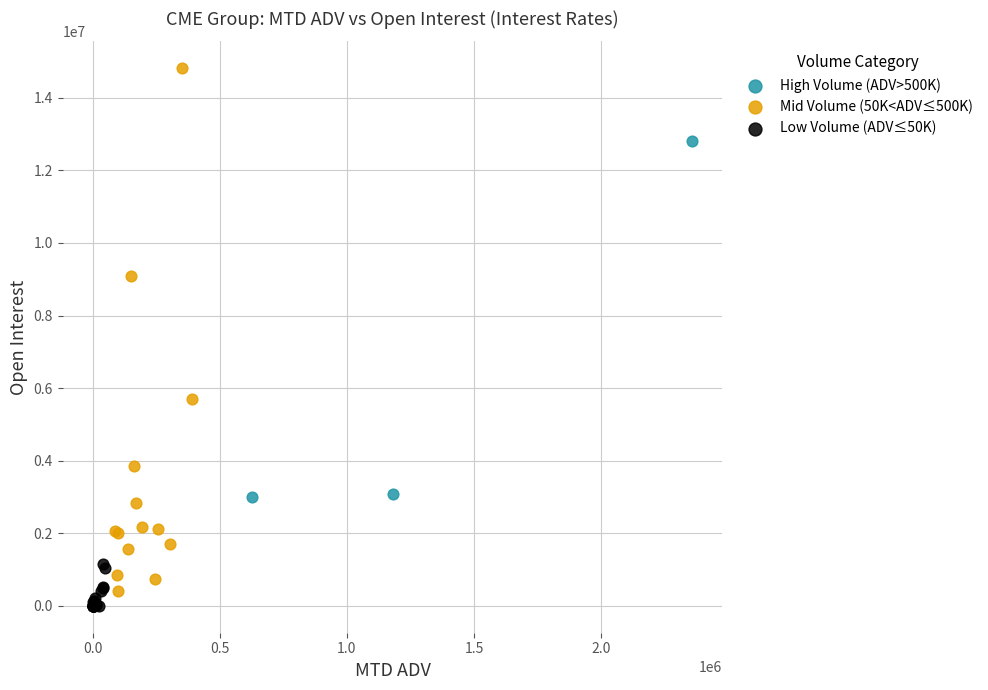

Which series has the widest spread of Y values?

Mid Volume (50K<ADV≤500K)